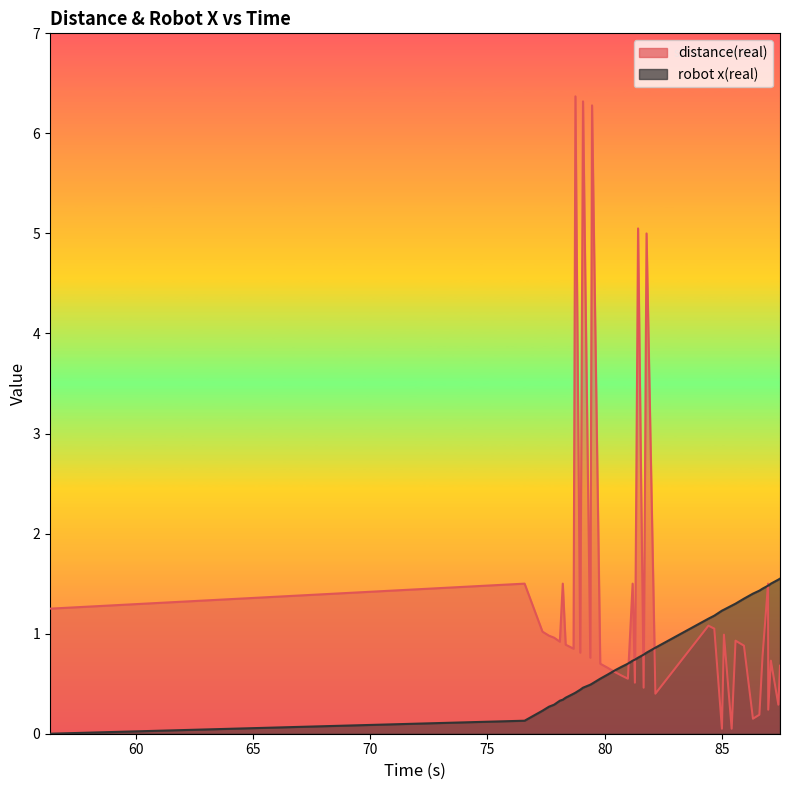

Which series has the largest total across all categories?

distance(real)